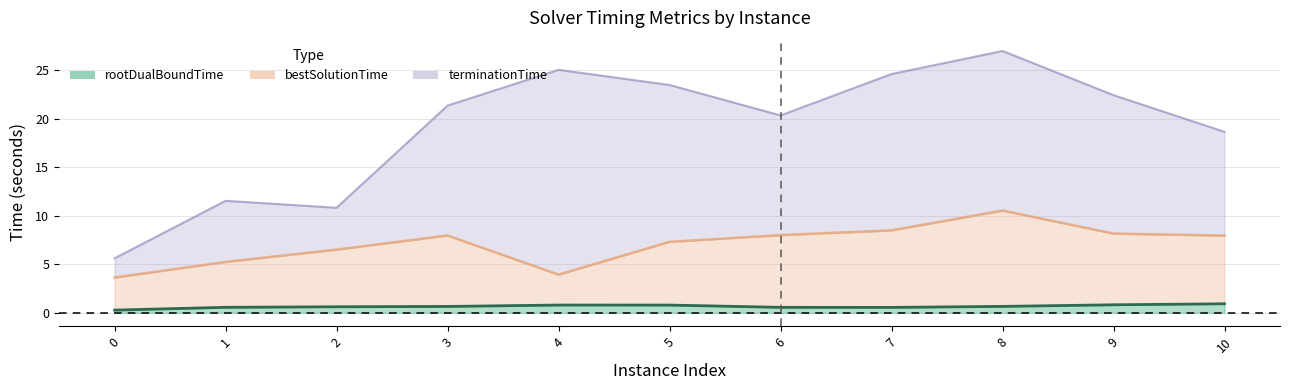

Which series has the largest range (max minus min)?

terminationTime